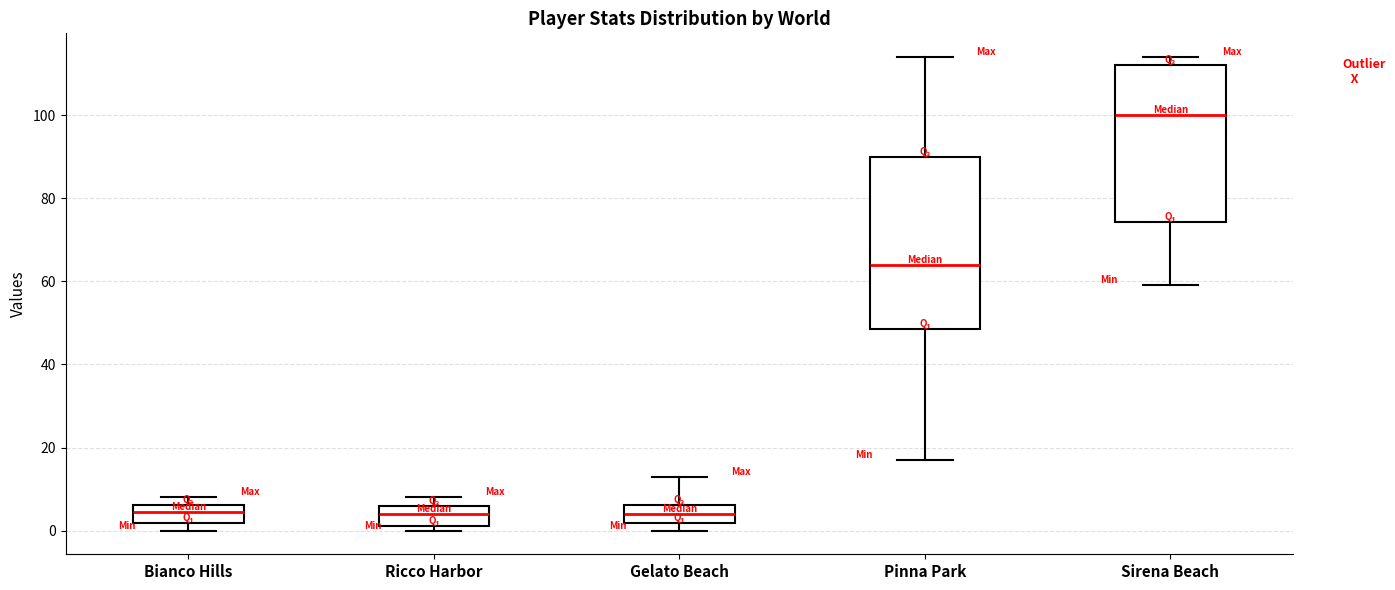

Comparing the boxes themselves (not the whiskers), which one is the tallest?

Pinna Park